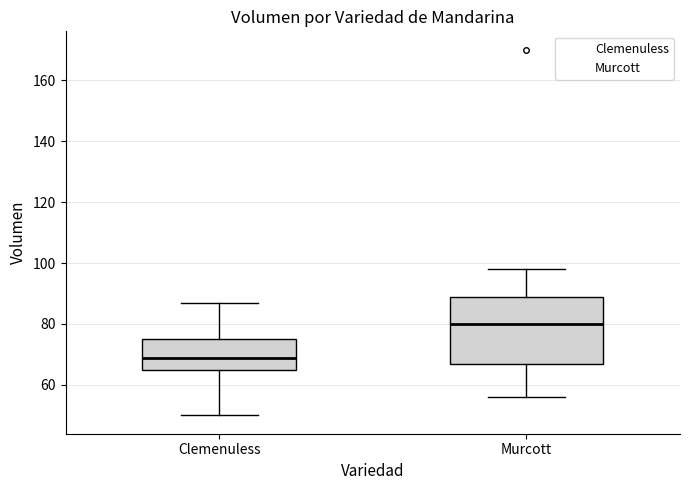

Which box's median line is the highest?

Murcott